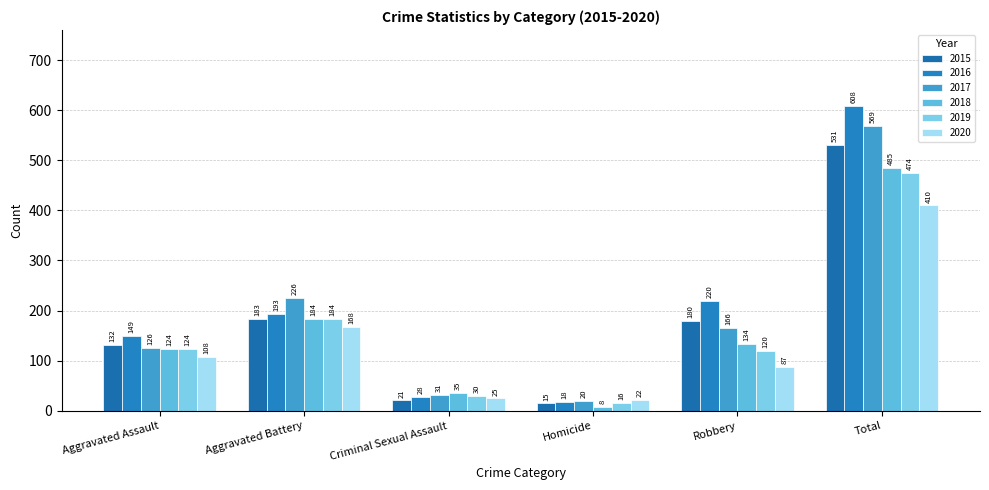

Does the chart contain stacked bars?

No